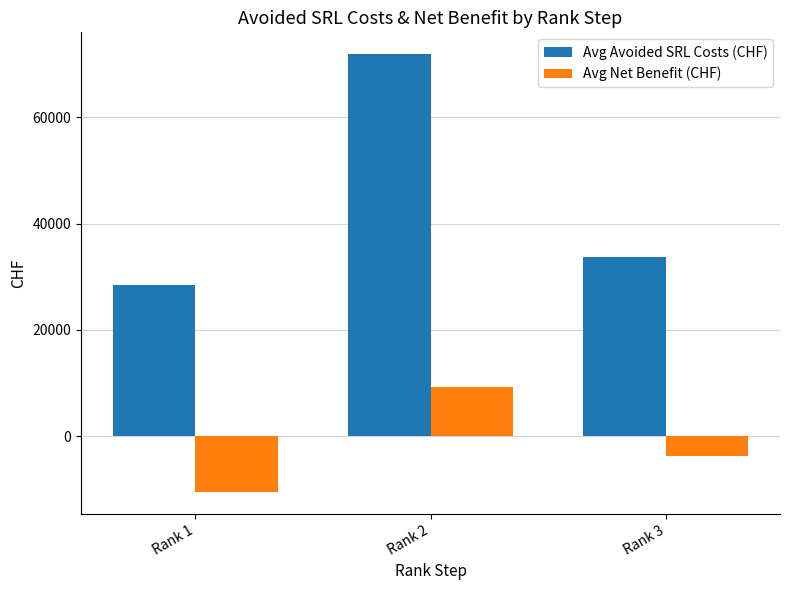

What is the spread (max minus min) of values at Rank 2?

62557.7